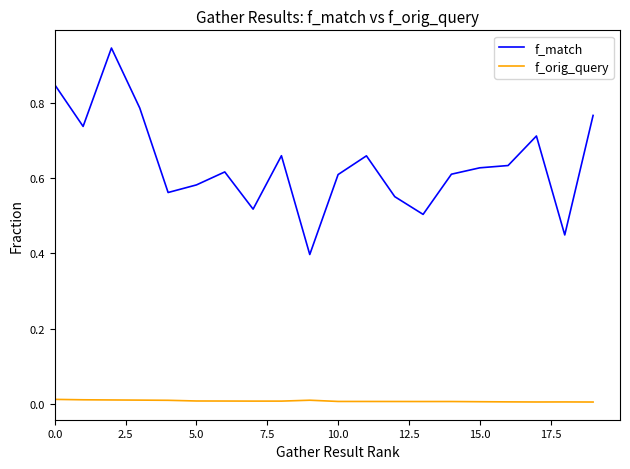

True or false: f_match and f_orig_query cross at least once.

False